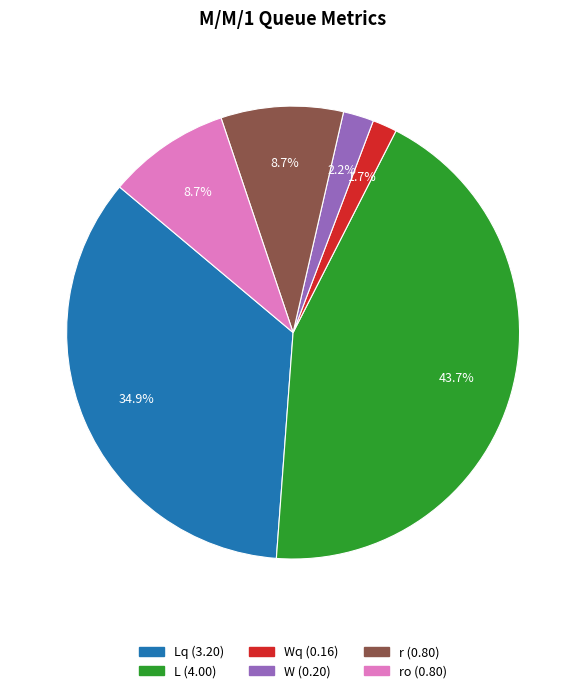

Is there any slice that represents more than half of the pie?

No